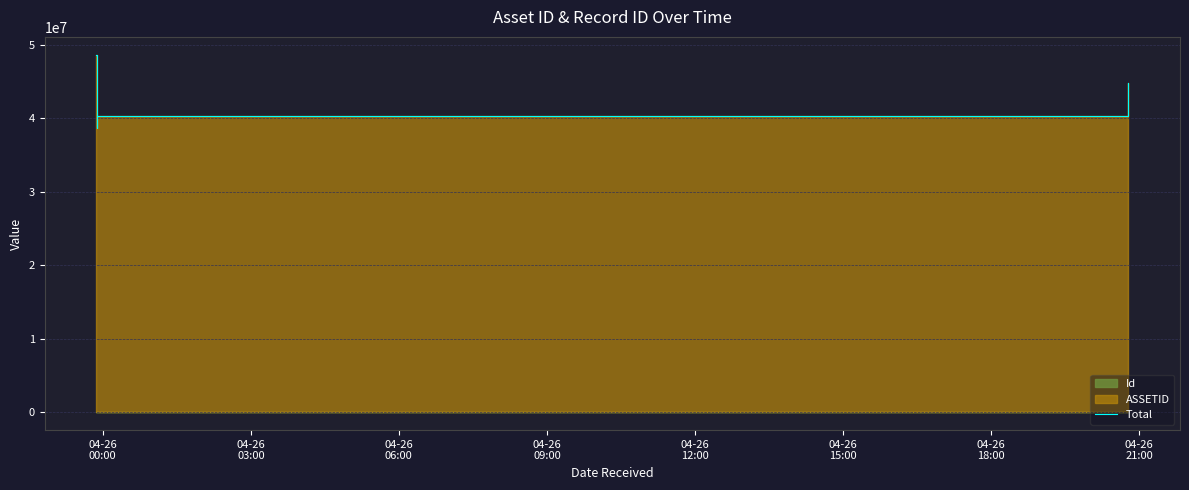

Between 04-26
06:00 and 04-26
09:00, which is larger?

04-26
09:00